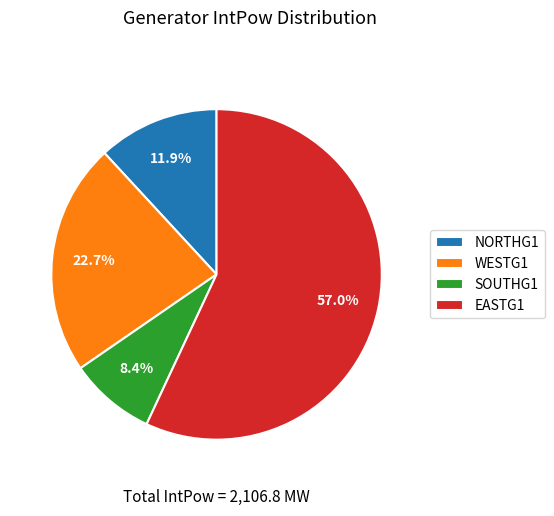

To the nearest percent, what percentage of the pie is NORTHG1?

12%